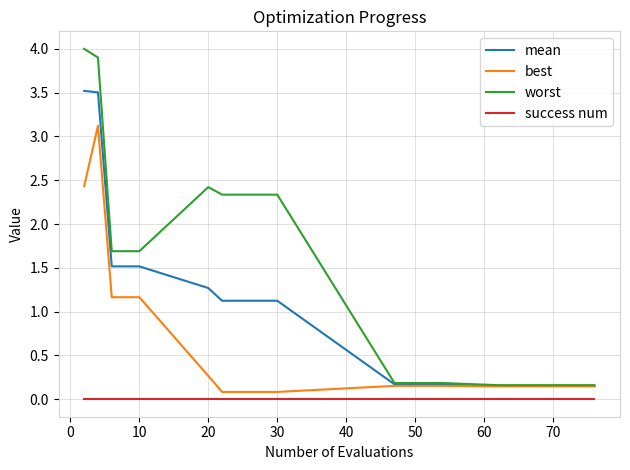

Does the chart have visible grid lines?

Yes